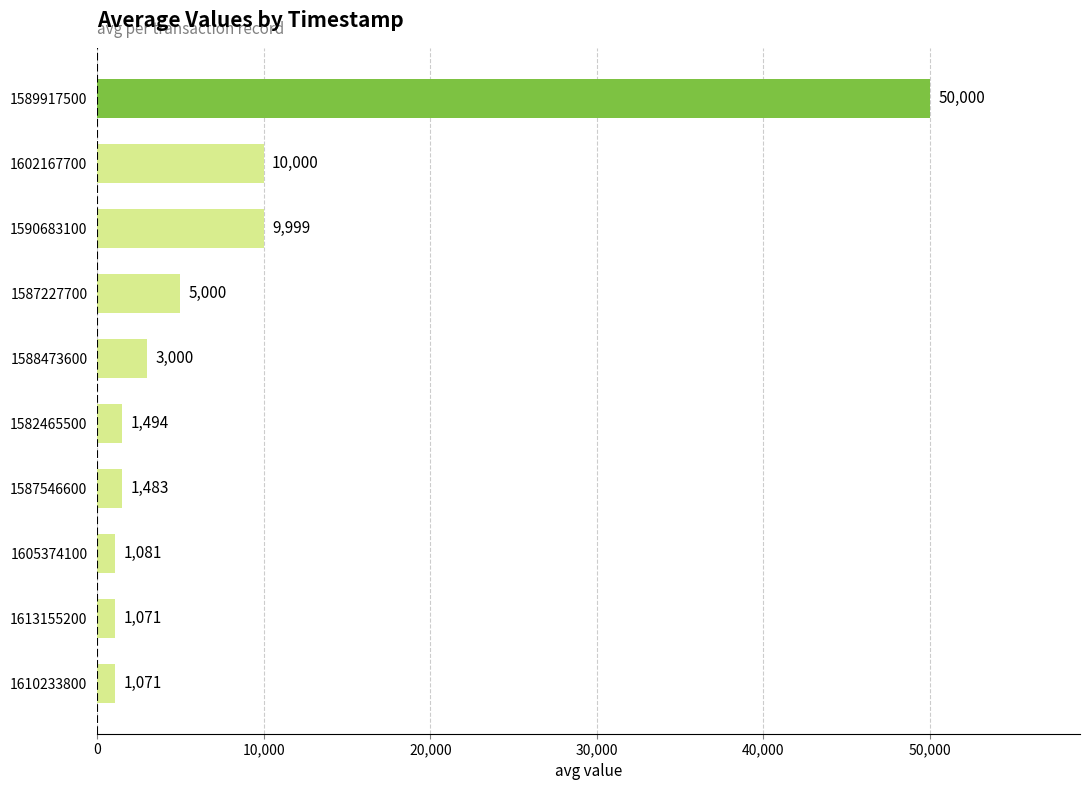

True or false: the data shows 9999 at 1590683100.

True